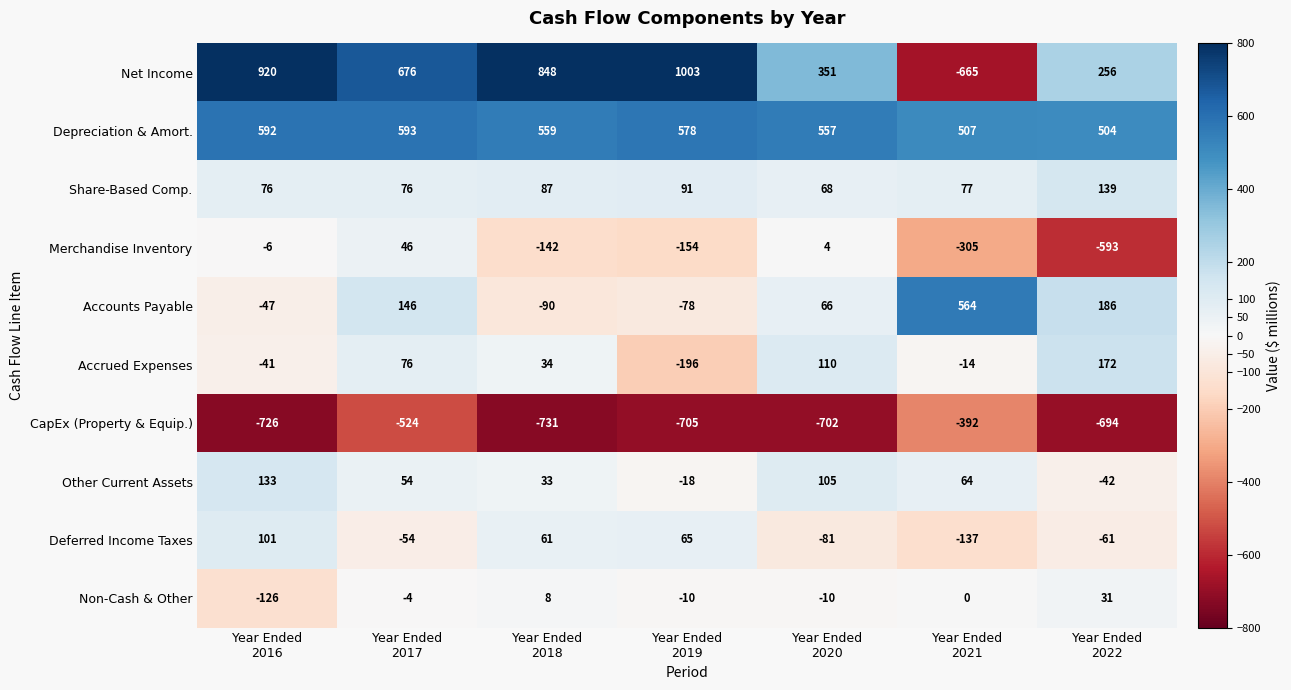

What is the difference between the second highest and second lowest values in the Non-Cash & Other series?

18